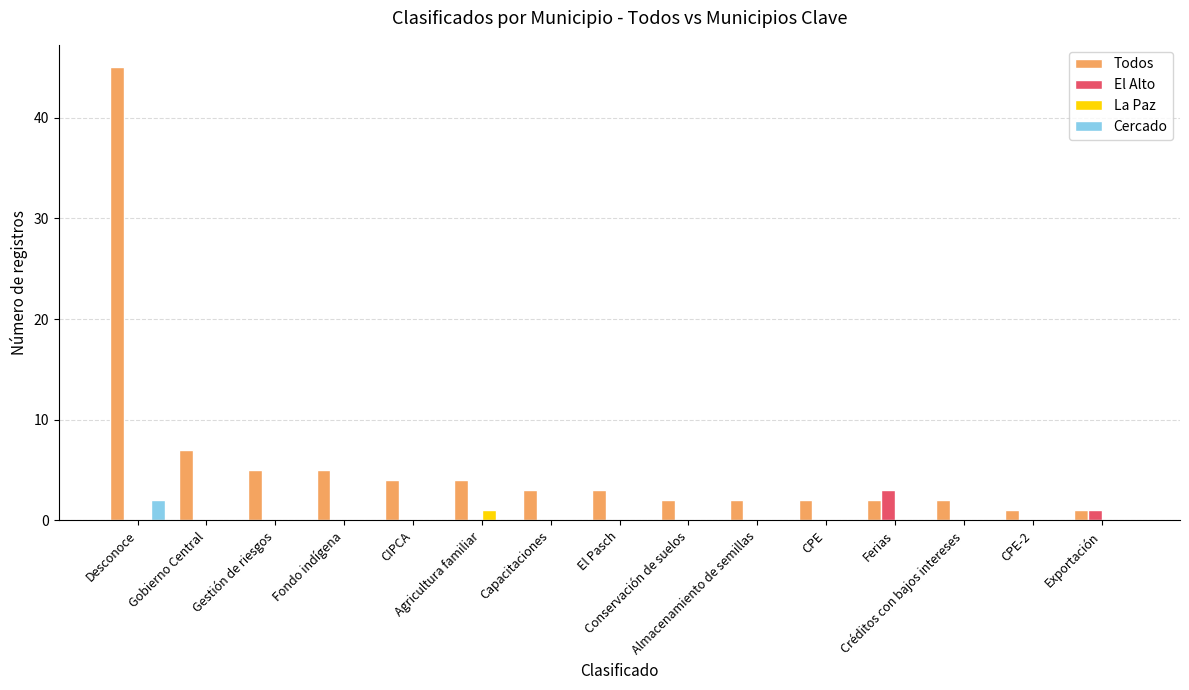

Which series has the largest total across all categories?

Todos